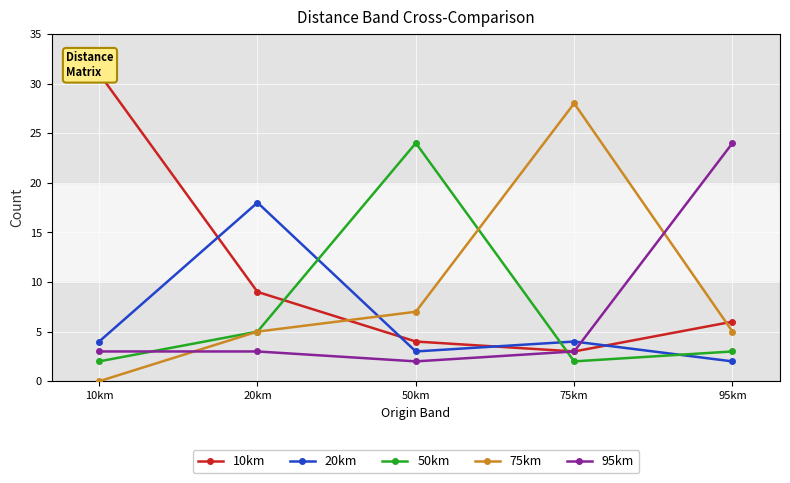

Which has a higher value, 20km or 75km?

20km